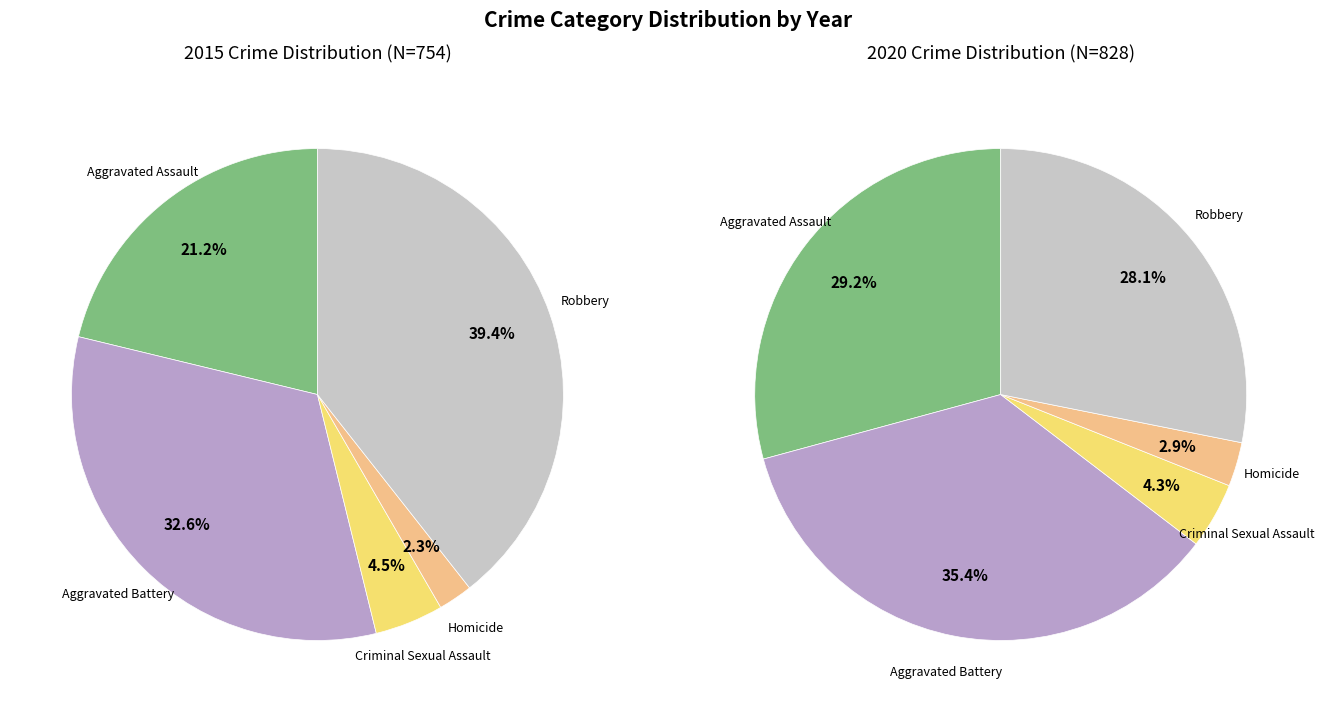

Does 4 represent more than half of the total?

No